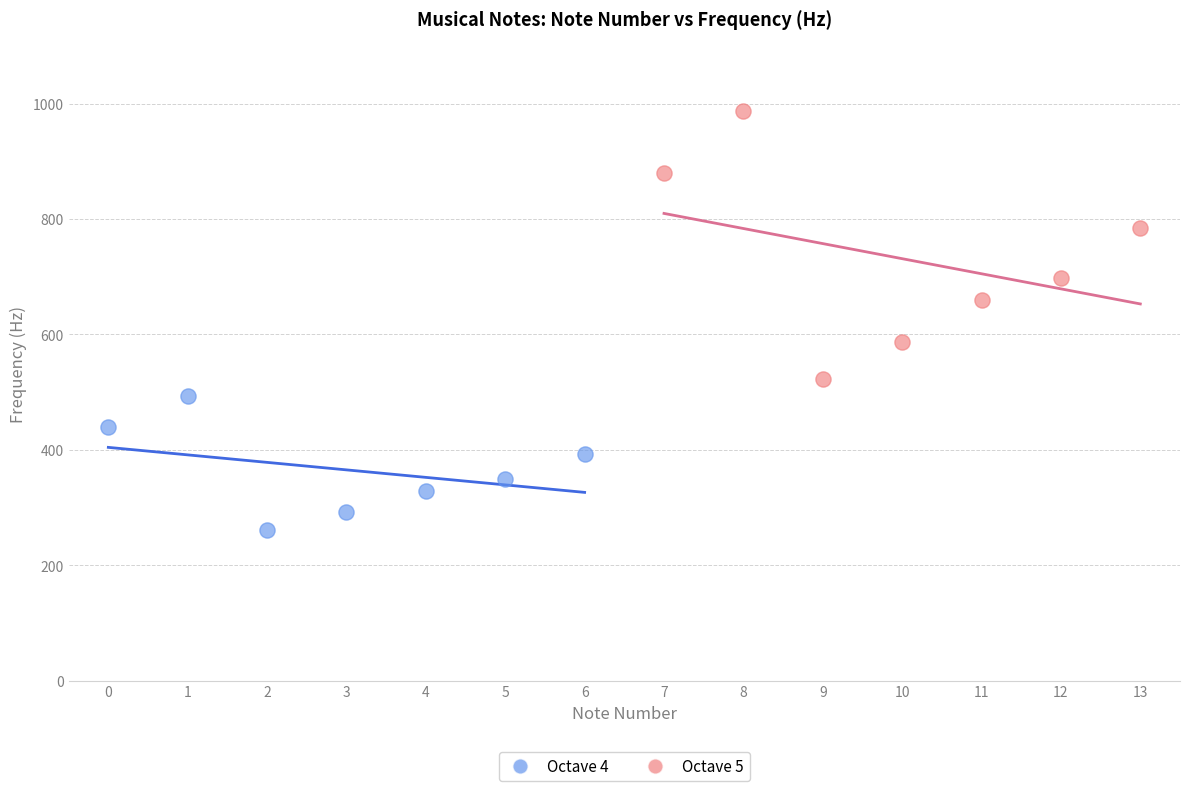

What are all the series names shown in the legend?

Octave 4, Octave 5